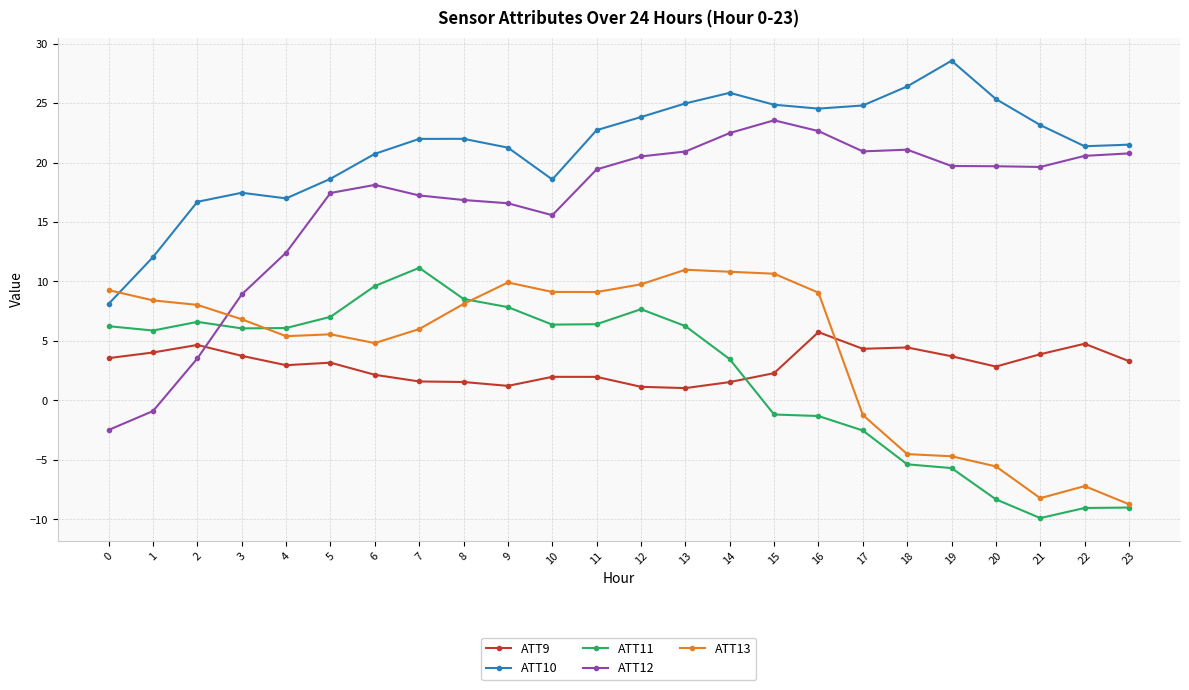

The value of ATT11 at 21 is -6.7. True or false?

False